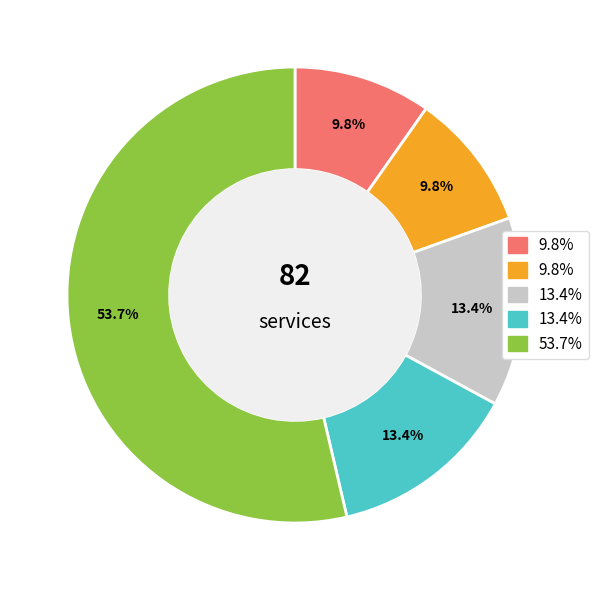

Is there a majority slice in this chart?

Yes